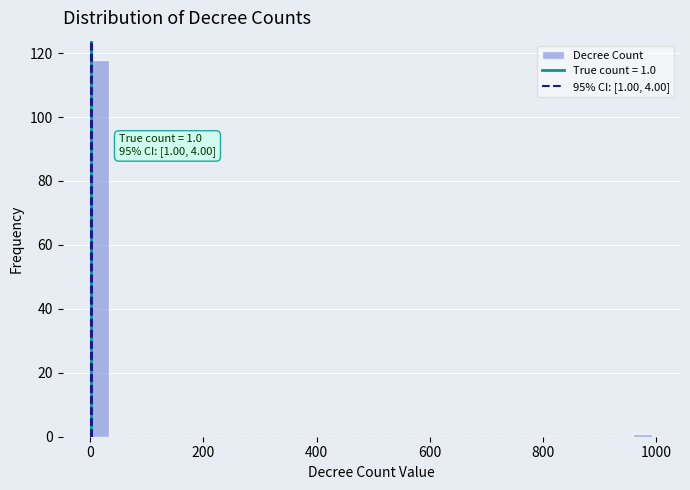

Read against the x-axis, roughly where is the centre of the tallest bar?

20